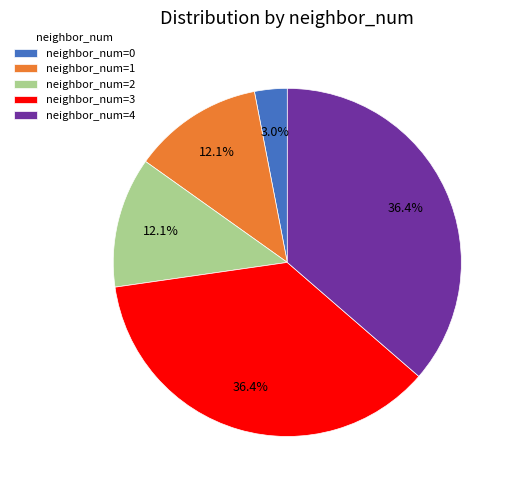

Between neighbor_num=0 and neighbor_num=2, which is larger?

neighbor_num=2